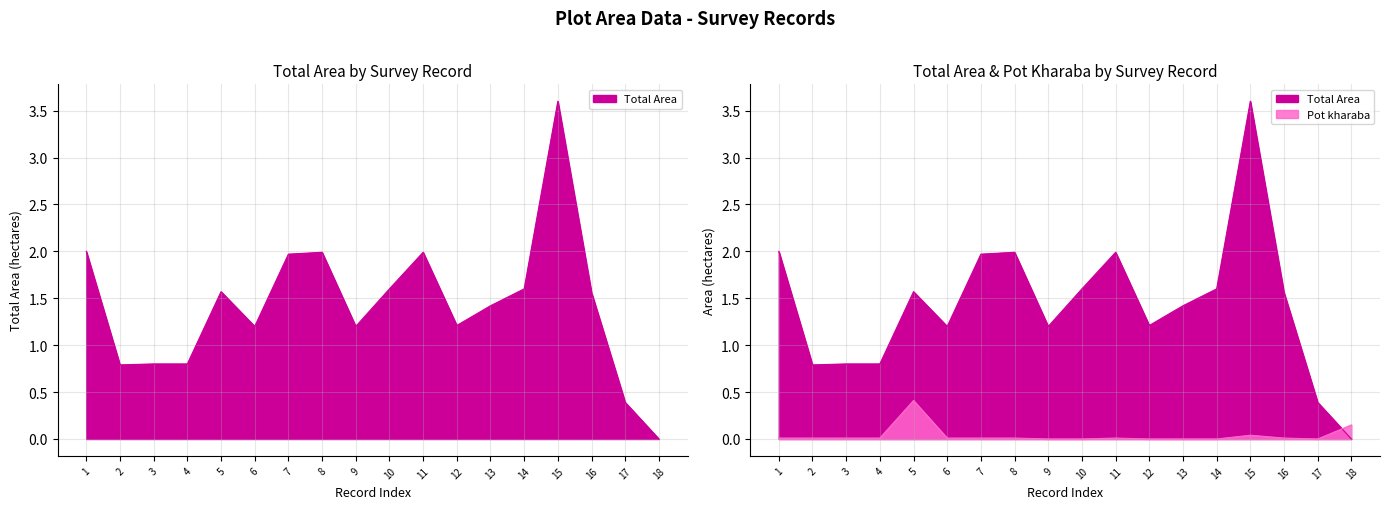

What is the difference between the maximum and minimum values in the Pot kharaba series?

0.4